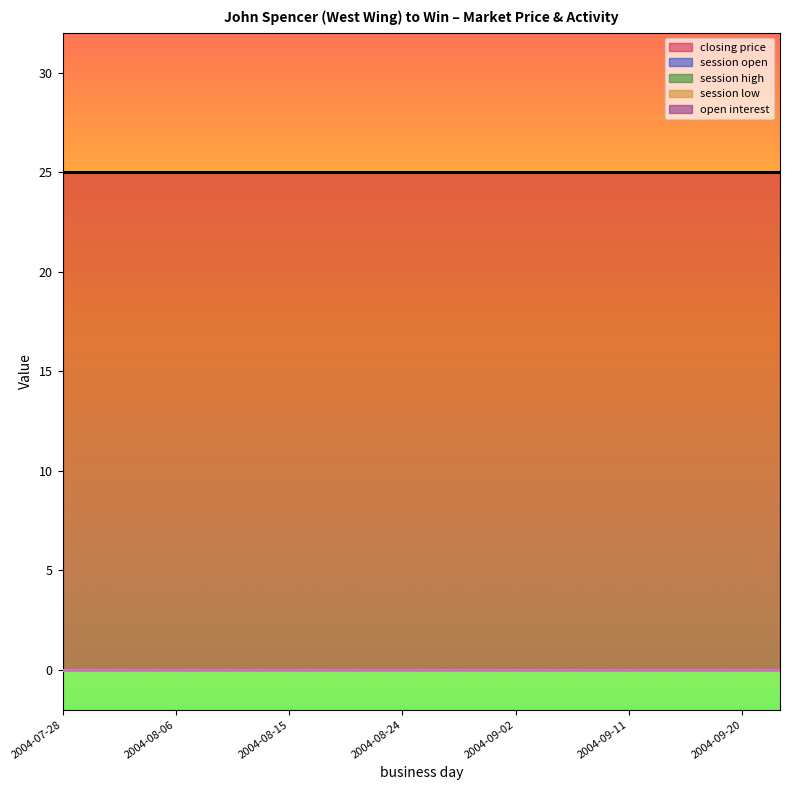

True or false: session high and closing price intersect in this chart.

False